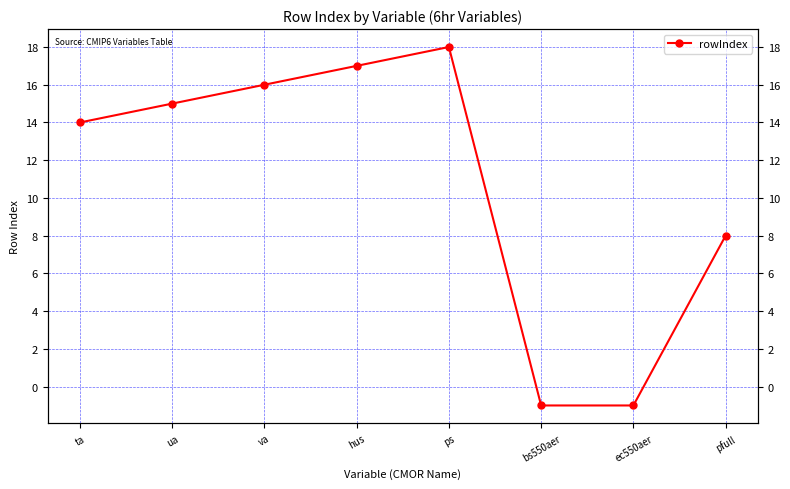

How many values exceed 15?

3